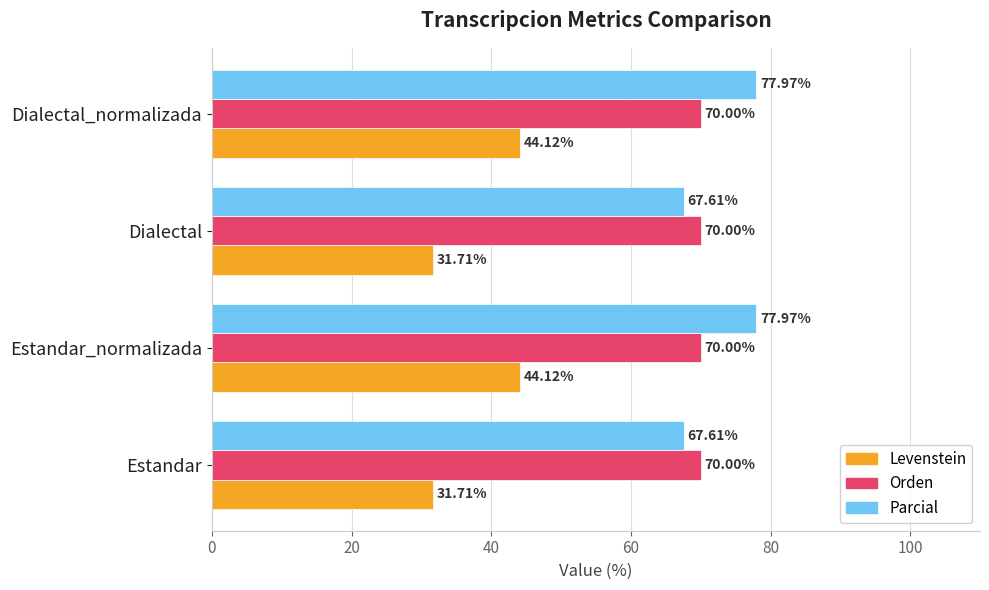

Which series has the largest range (max minus min)?

Levenstein